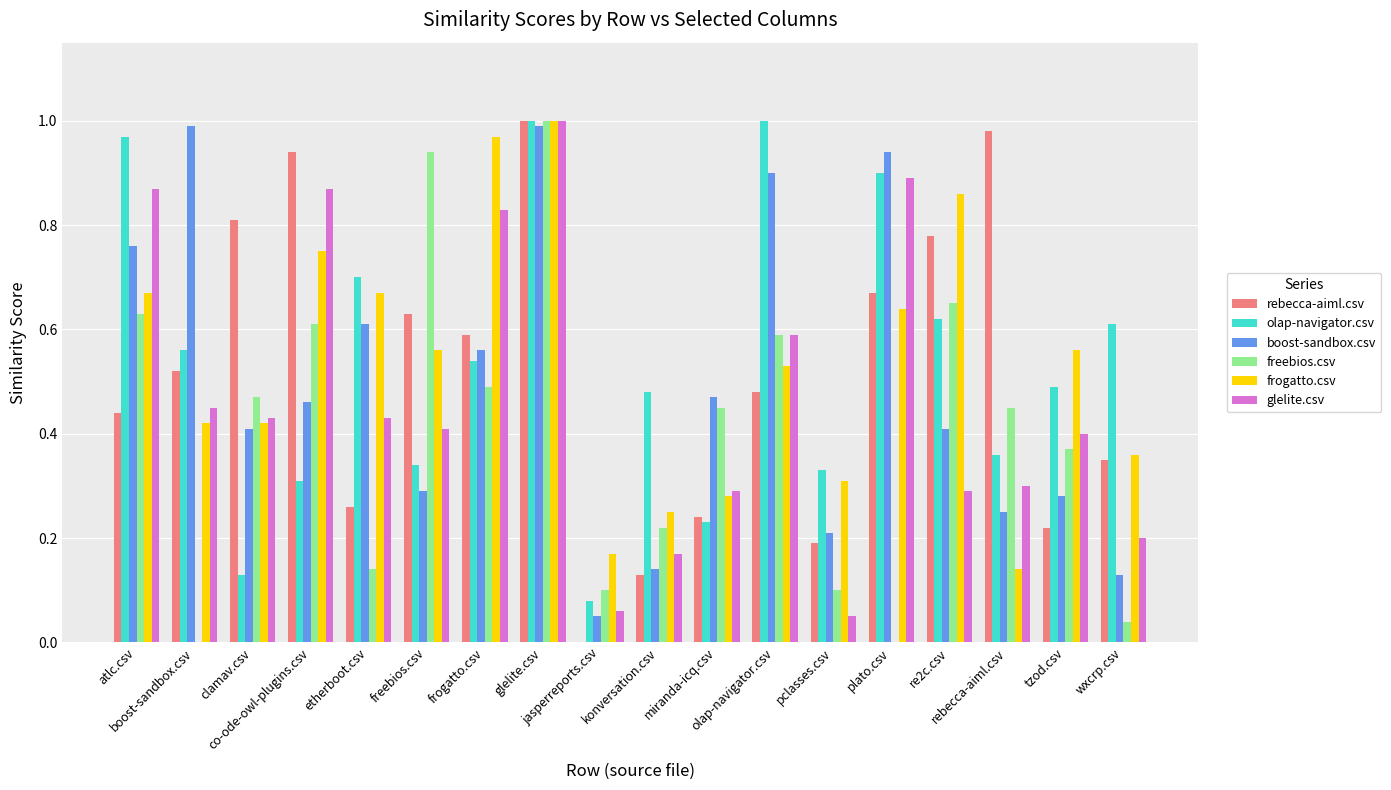

What position from the right is jasperreports.csv?

10